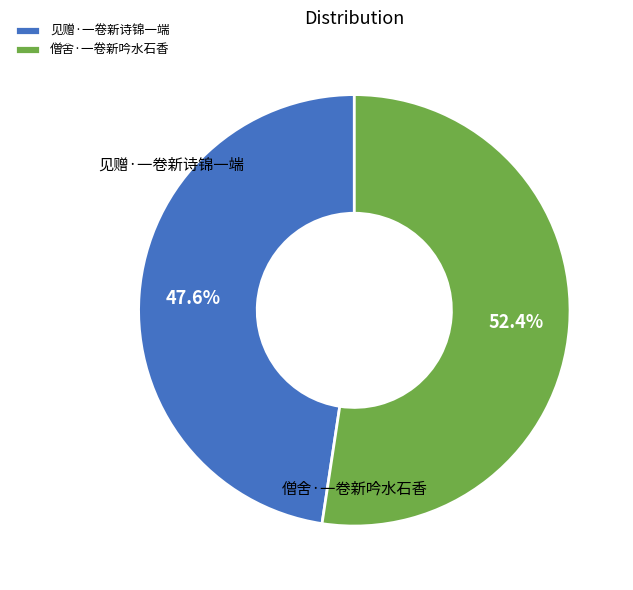

Which category has the smallest portion of the pie?

见赠·一卷新诗锦一端